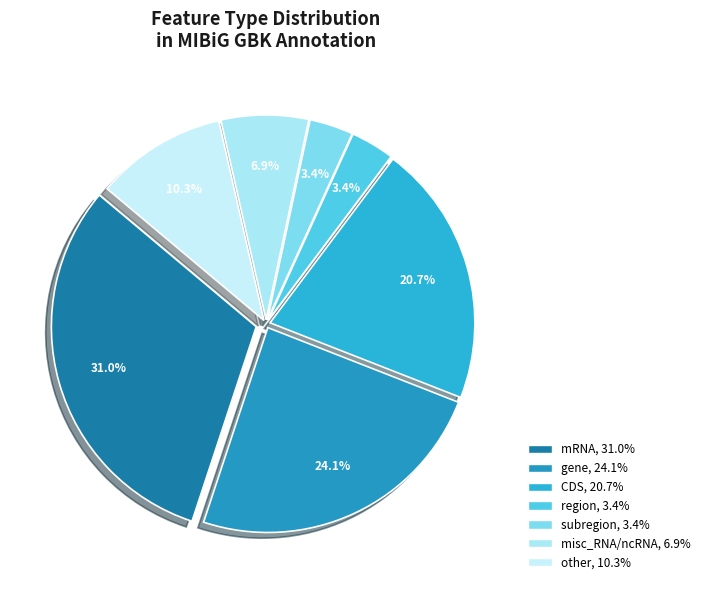

Is there a majority slice in this chart?

No